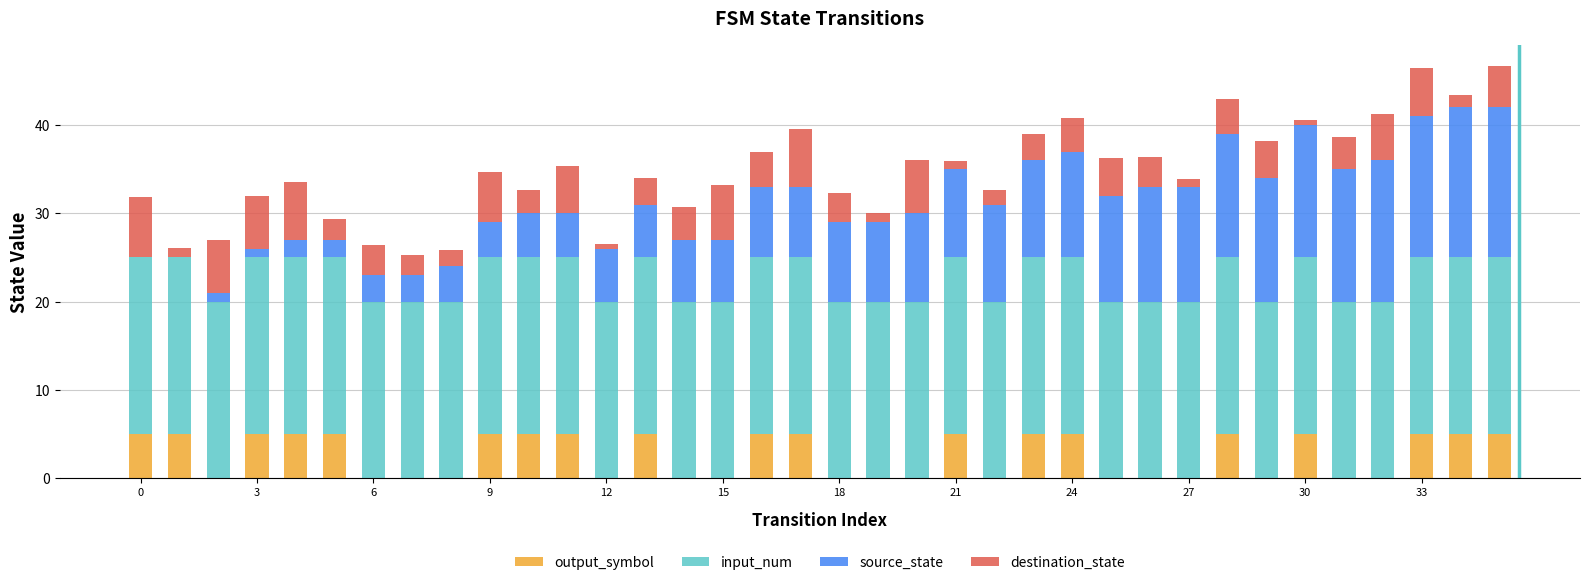

Rank the series by their maximum value, from lowest to highest.

output_symbol, destination_state, source_state, input_num